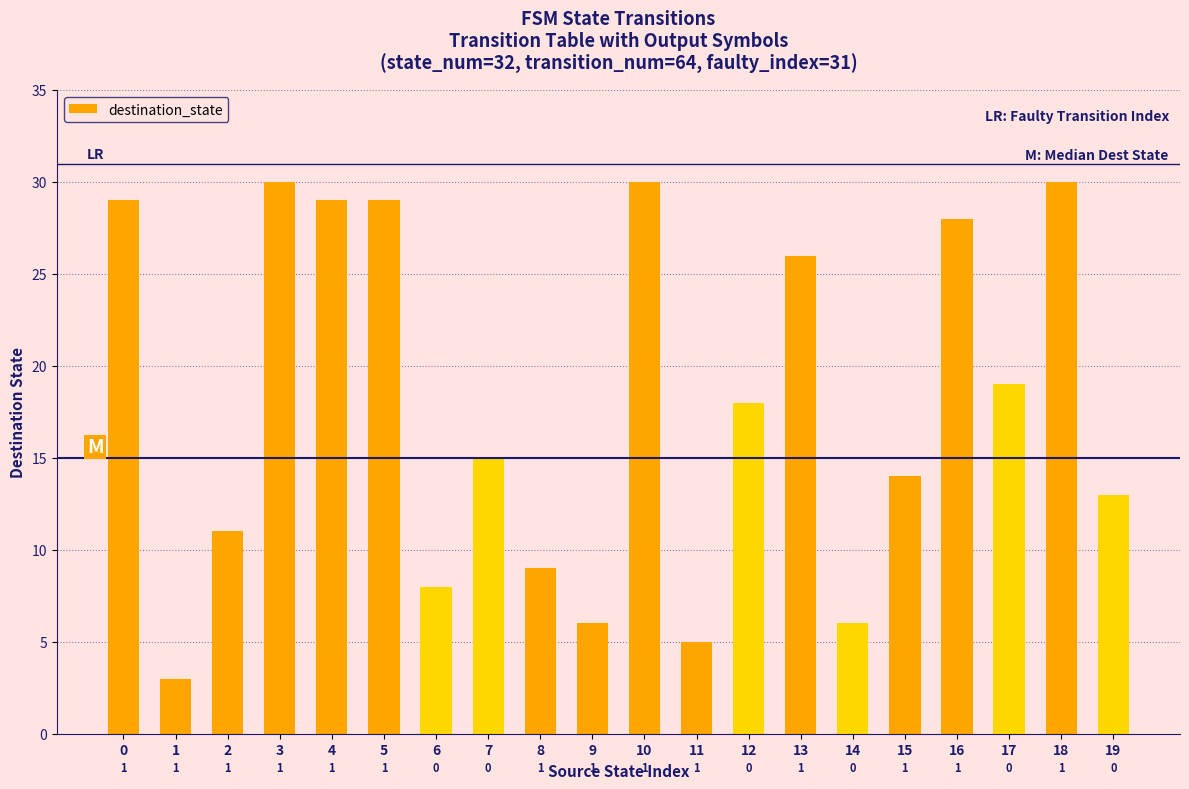

At which category does the chart reach its minimum across all series?

1